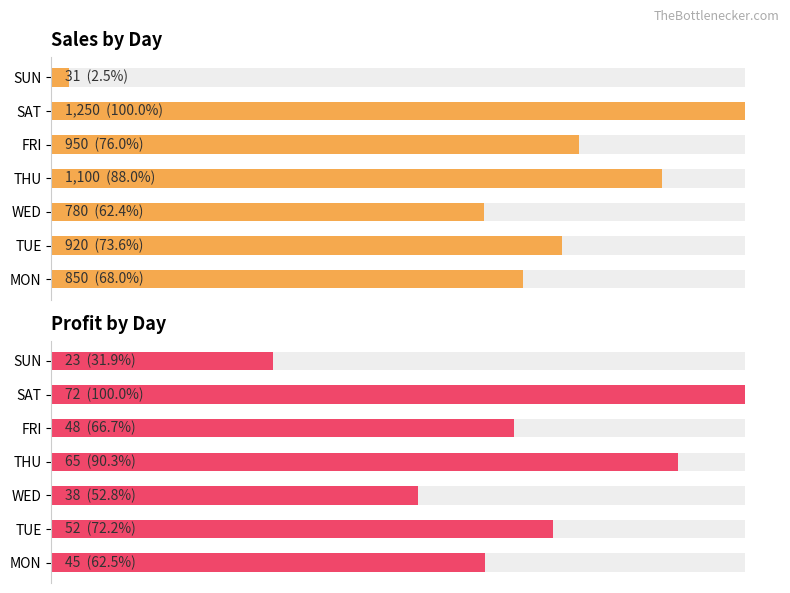

What is the value of the Sales by Day bar at the 1st from the left?

850